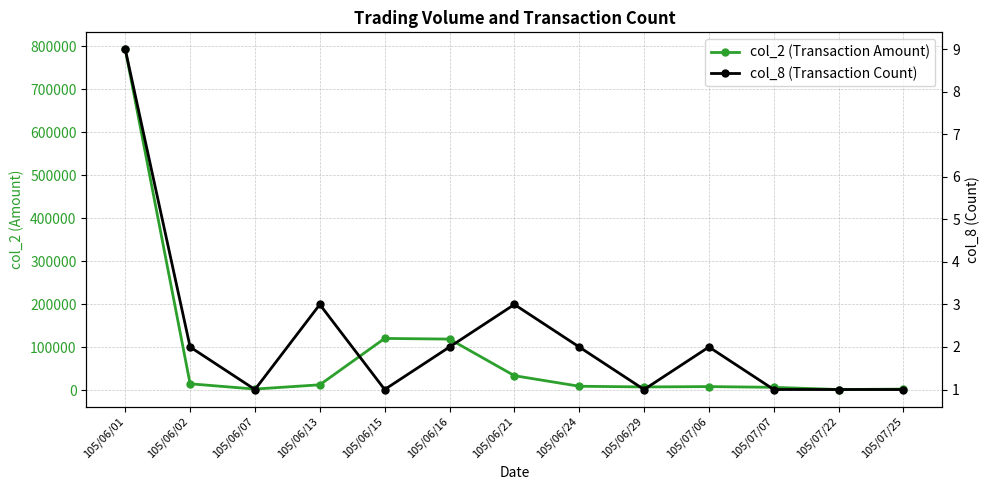

Count the col_8 (Transaction Count) values in the range 1 to 2.

10